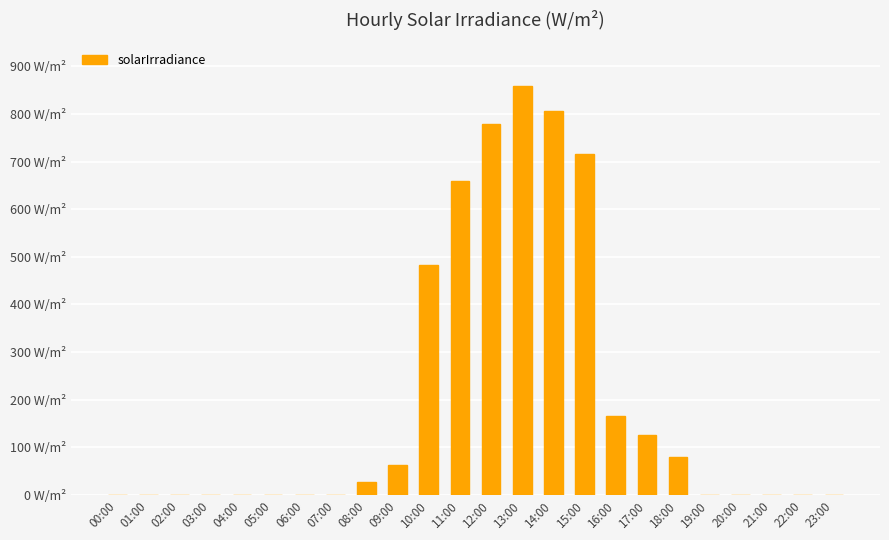

True or false: the data shows 0 at 02:00.

True